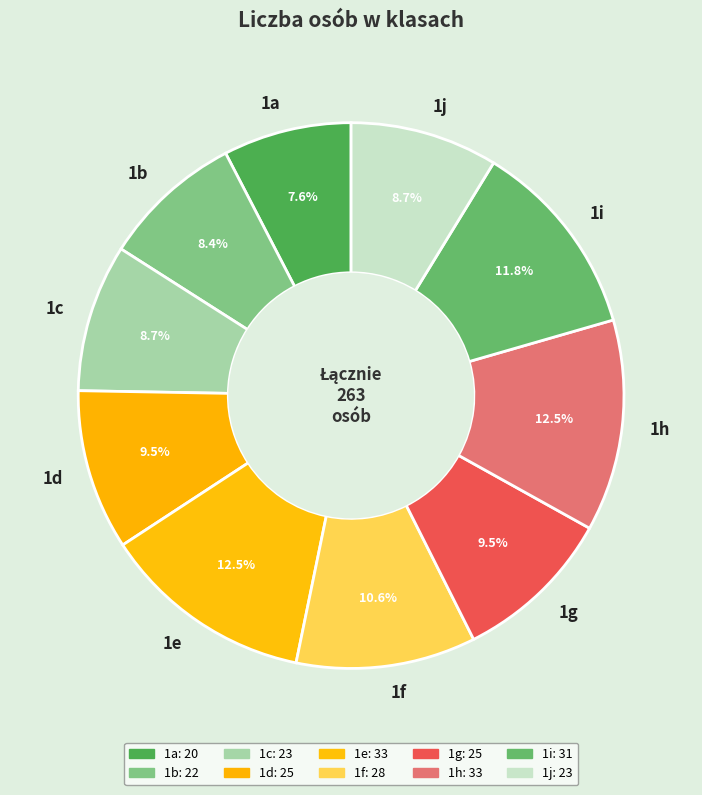

Is it true that 1b is 8% of the pie?

True